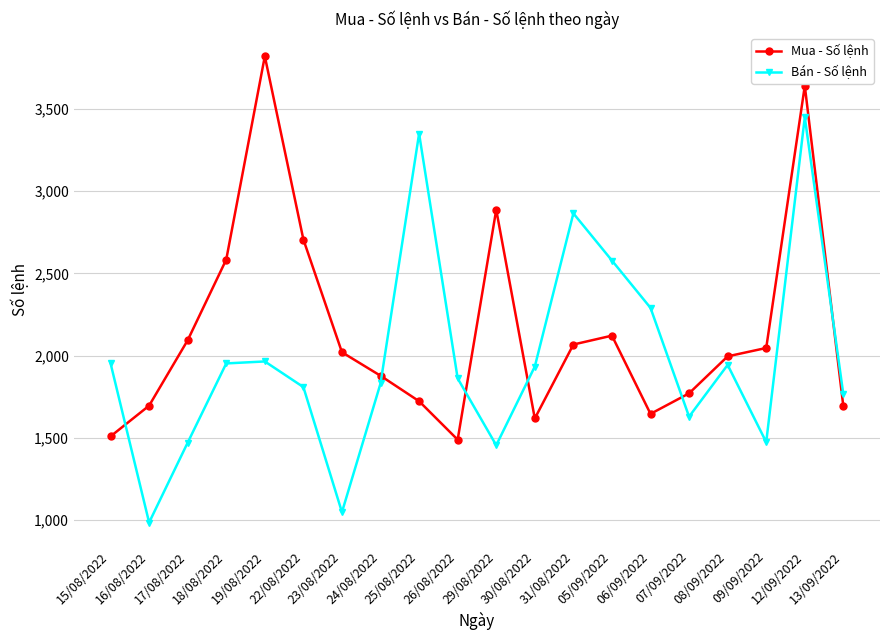

What are all the series names shown in the legend?

Mua - Số lệnh, Bán - Số lệnh